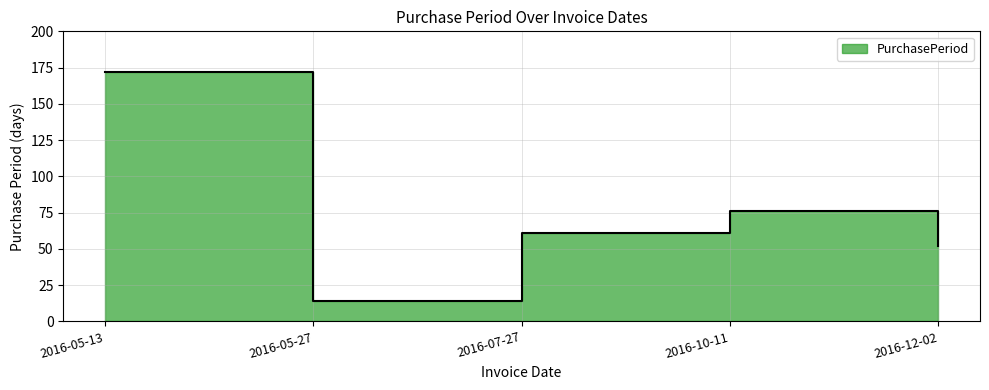

How many lines are shown in the chart?

1